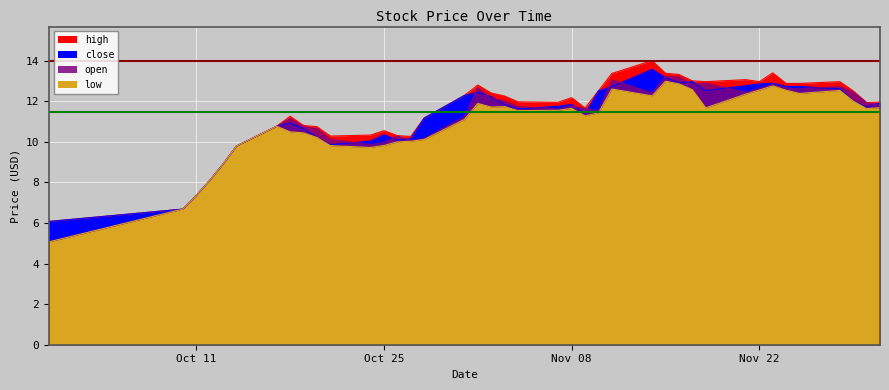

True or false: low and close cross at least once.

False